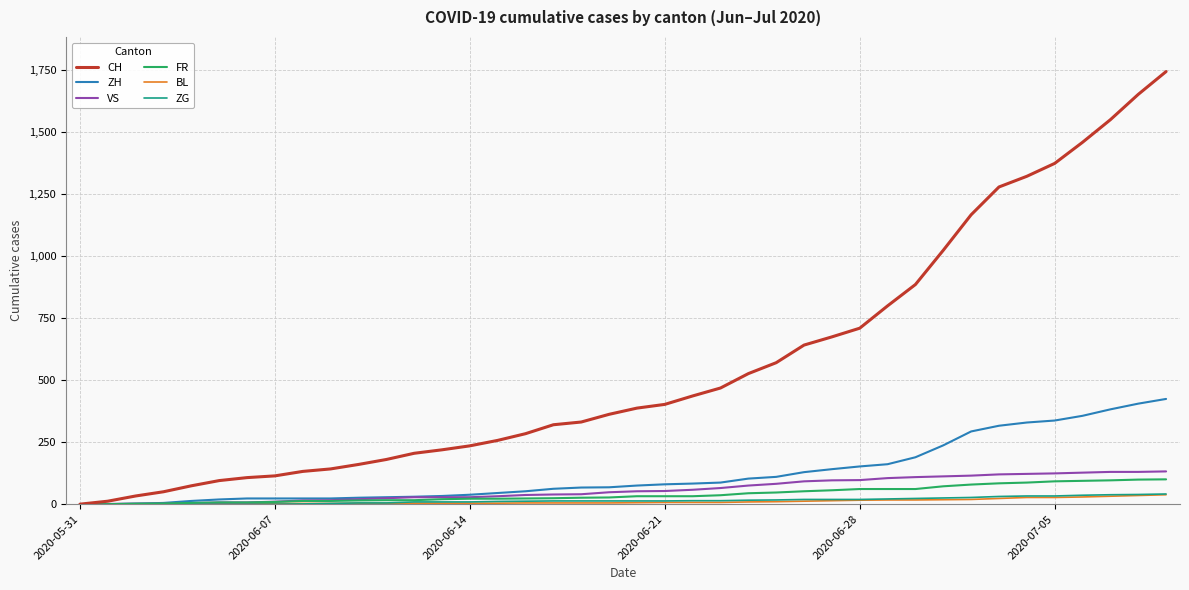

Which series has the largest total across all categories?

CH